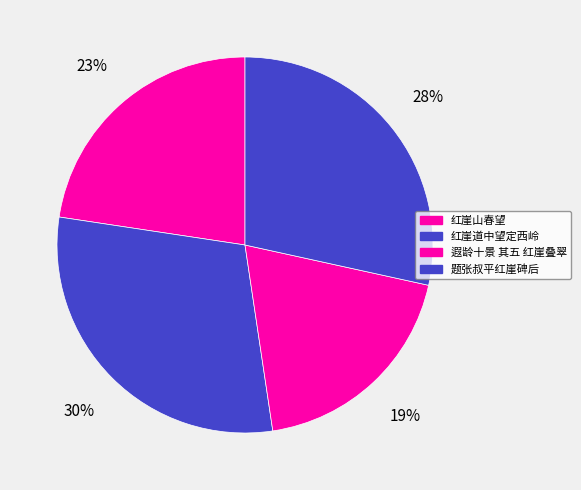

To the nearest percent, what is the combined percentage of 遐龄十景 其五 红崖叠翠 and 红崖山春望?

42%